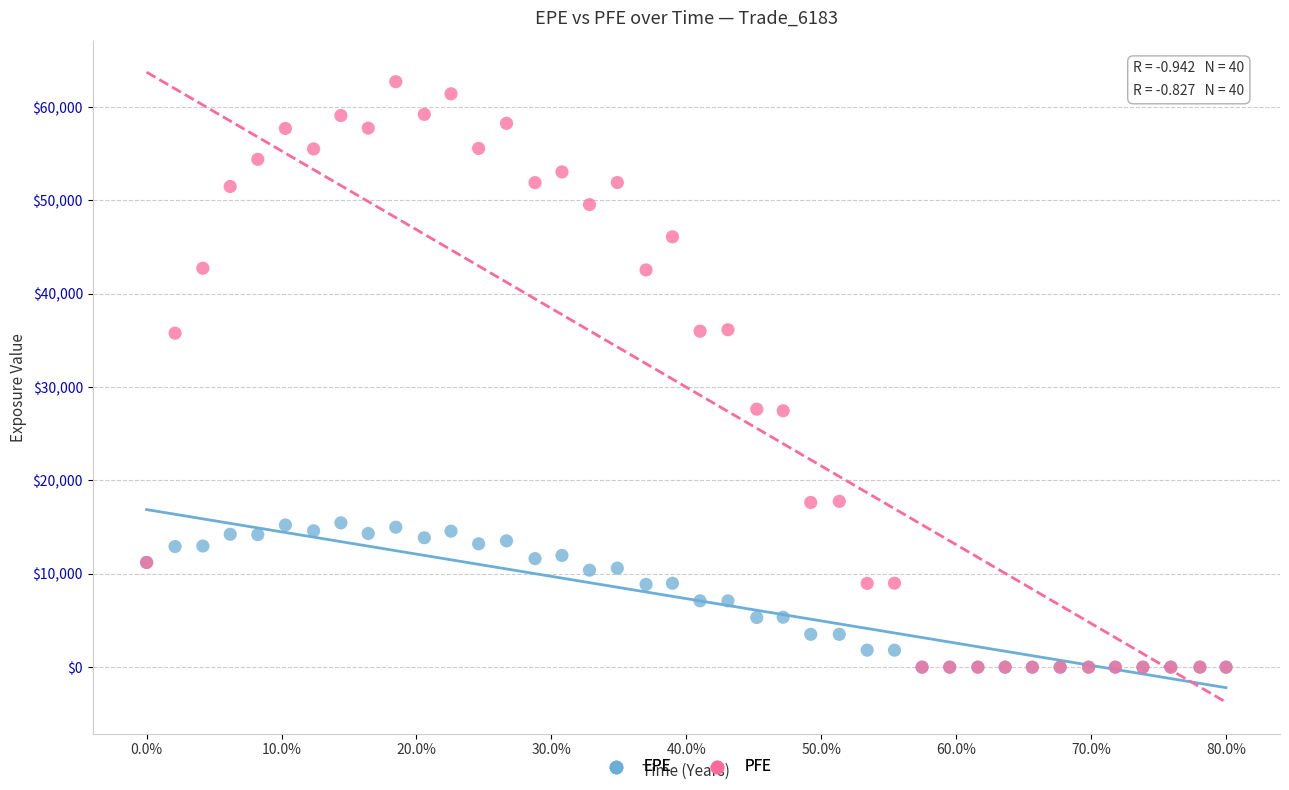

Which series has the largest Y range (max minus min)?

PFE